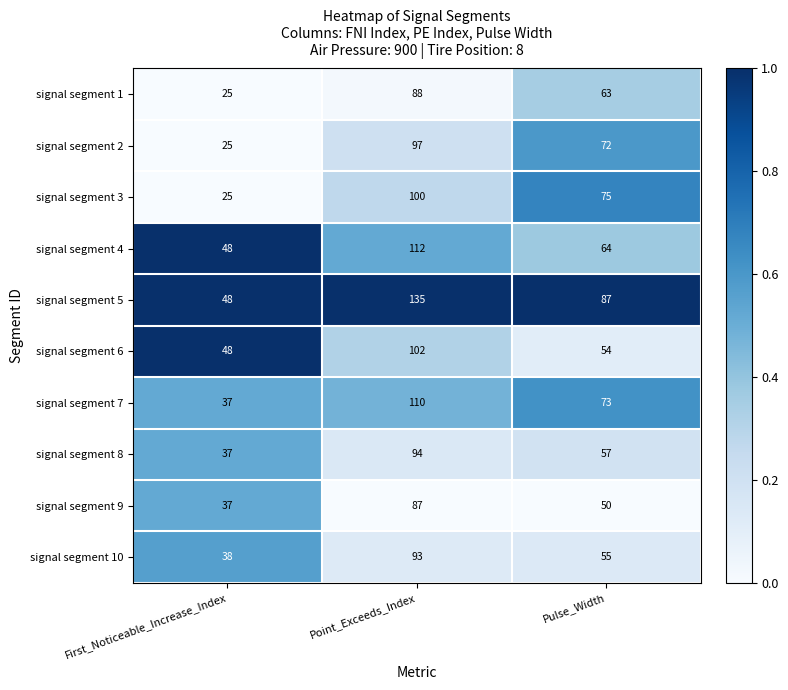

Where does the signal segment 9 series first go above 50?

Point_Exceeds_Index